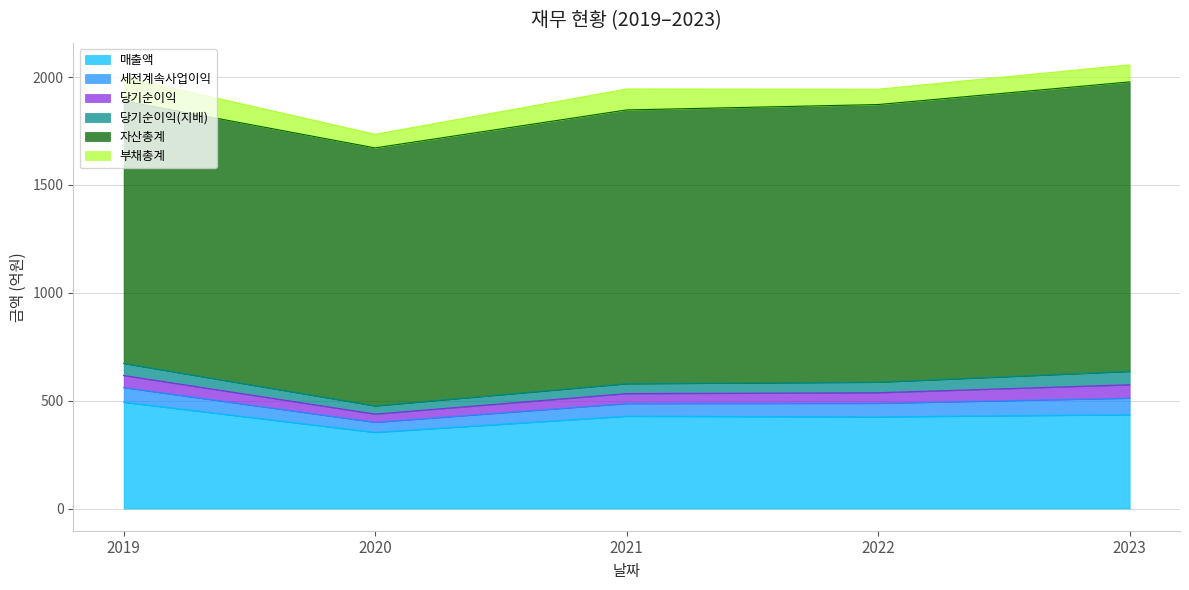

True or false: 자산총계 has a value of 840 at 2022.

False